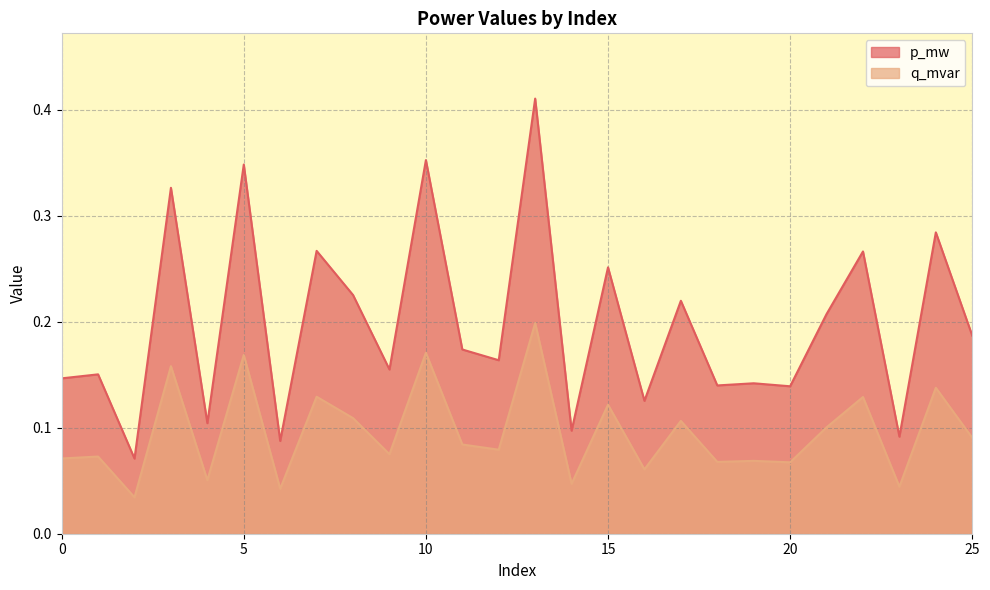

What is the difference between the maximum and minimum values in the p_mw series?

0.3